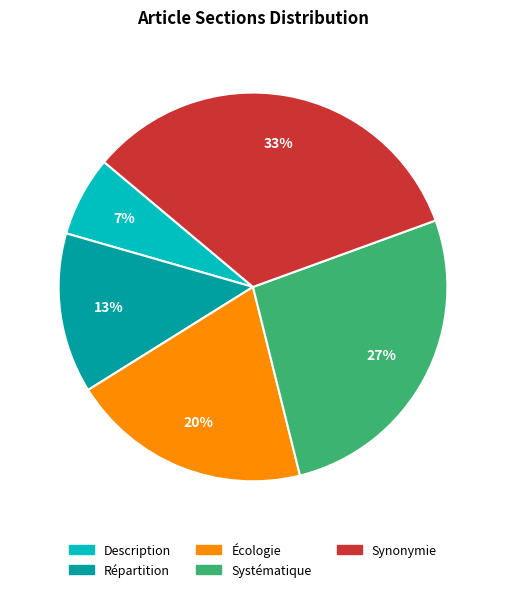

Approximately how many times larger is the value at Systématique compared to Synonymie?

0.8